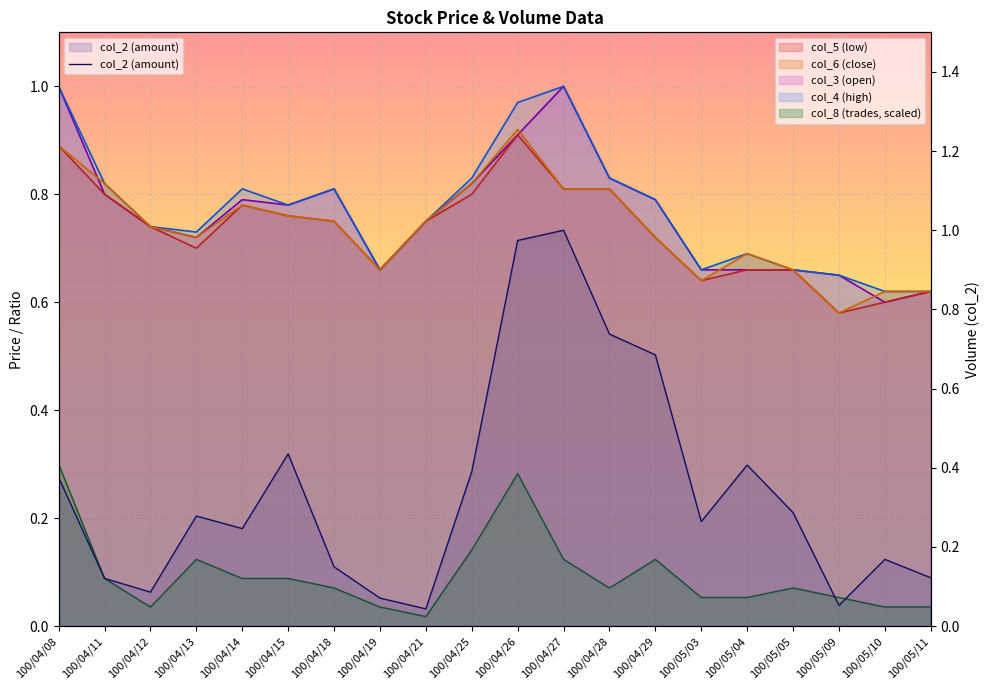

What is the total value across all series at 100/05/09?

2.6